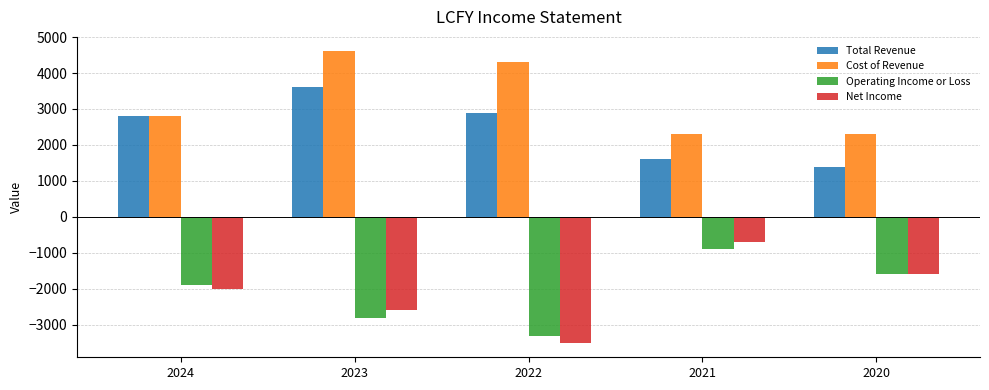

Is it true that Total Revenue equals 1600 at 2021?

True